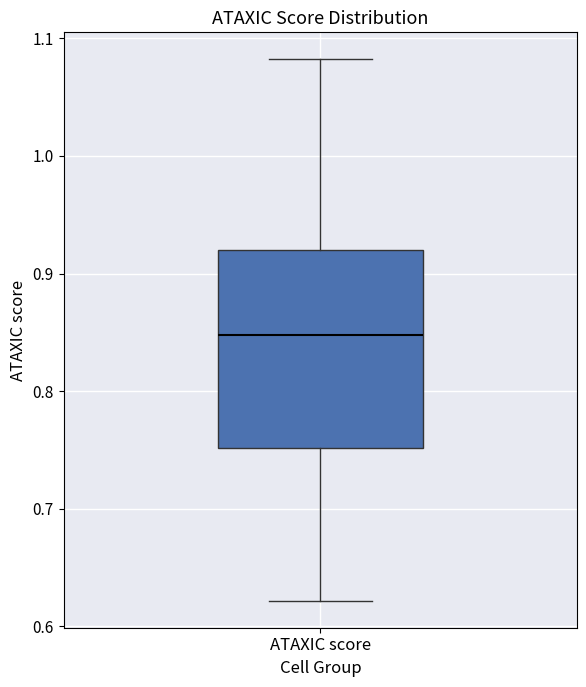

Transcribe this box plot: give where the median line is, the range the box spans, and where the two whiskers end, as read against the y-axis. The values are not printed on the chart, so give them approximately, as read against the axis.

median 0.85, box 0.75 to 0.92, whiskers 0.62 to 1.08